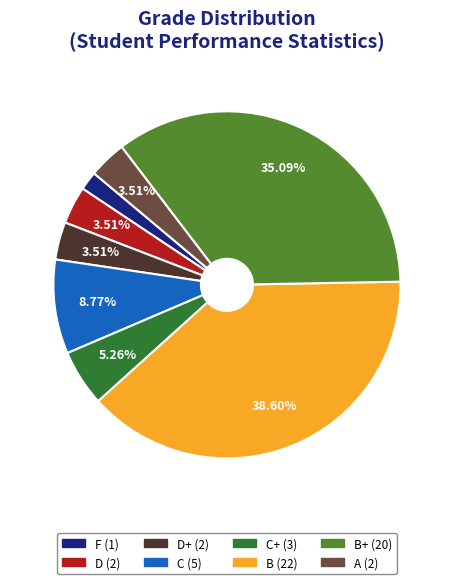

Is there any slice that represents more than half of the pie?

No